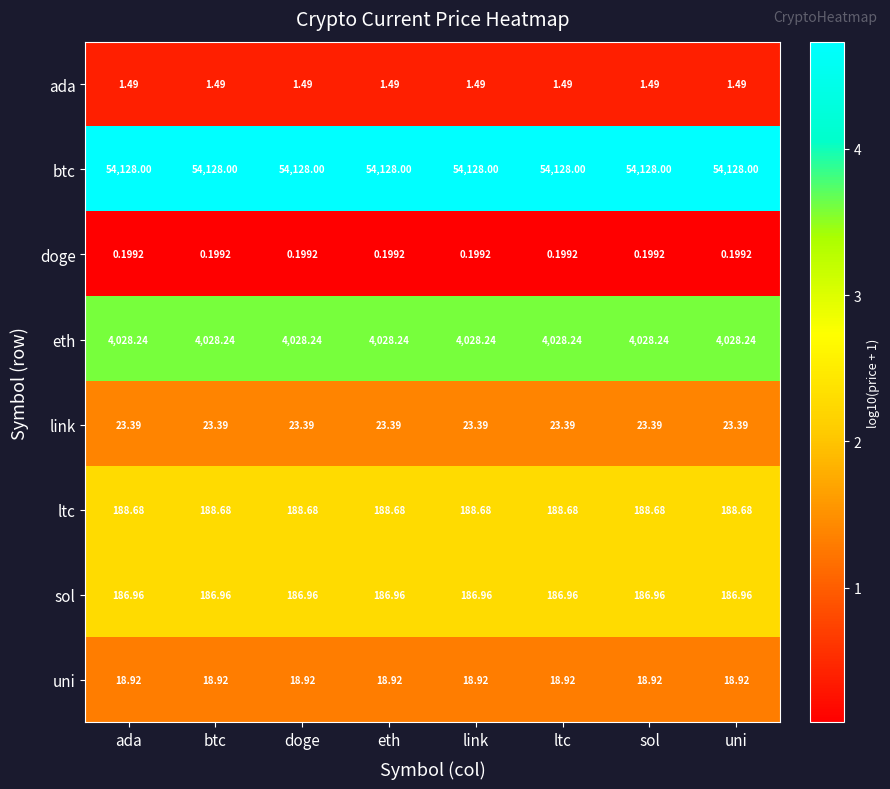

List the series in order of their peak value, lowest first.

doge, ada, uni, link, sol, ltc, eth, btc